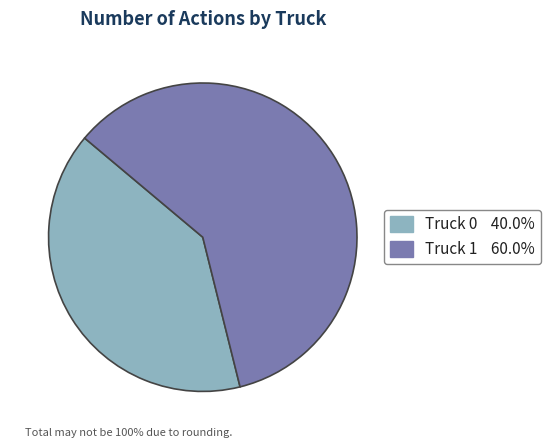

Is the sum of Truck 1 and Truck 0 greater than half?

Yes